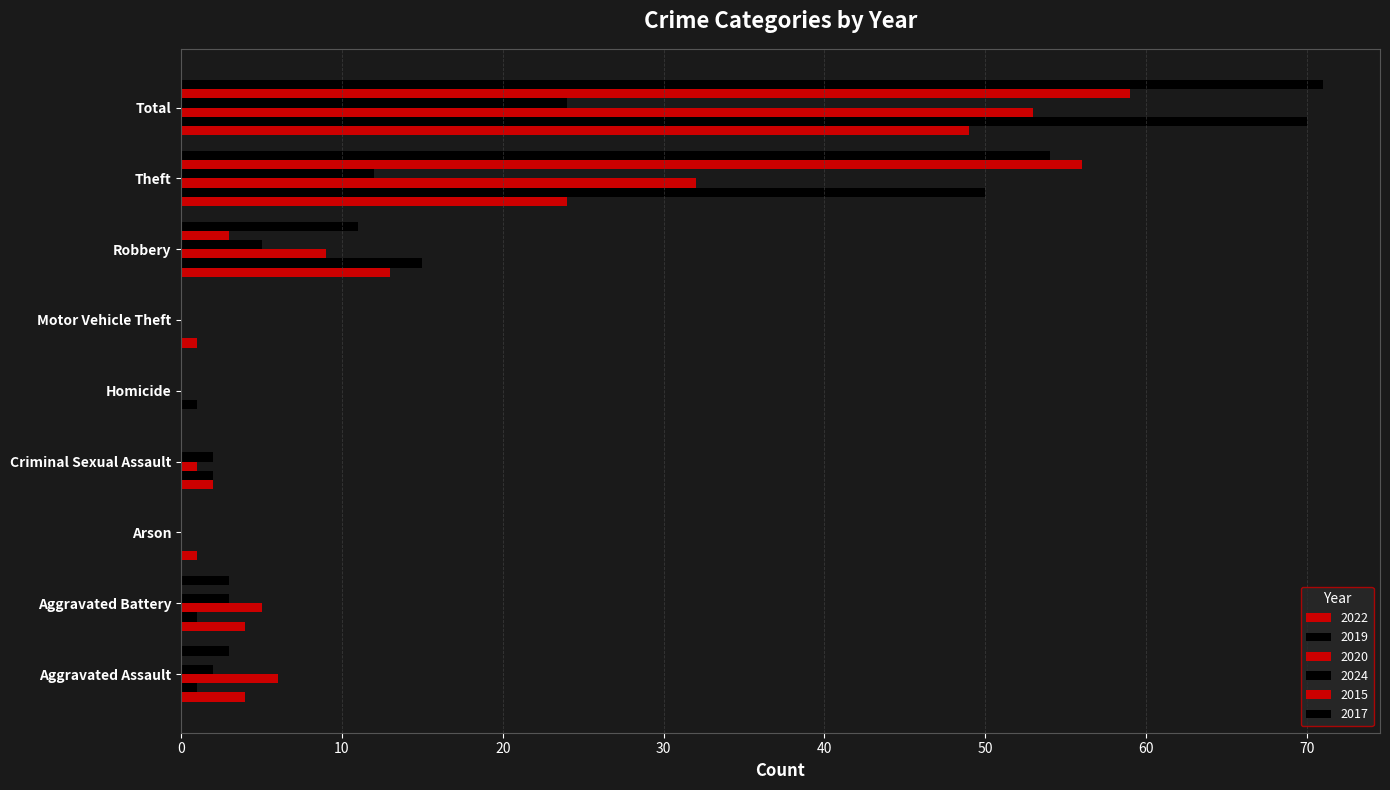

What is the sum of all 2024 values?

48